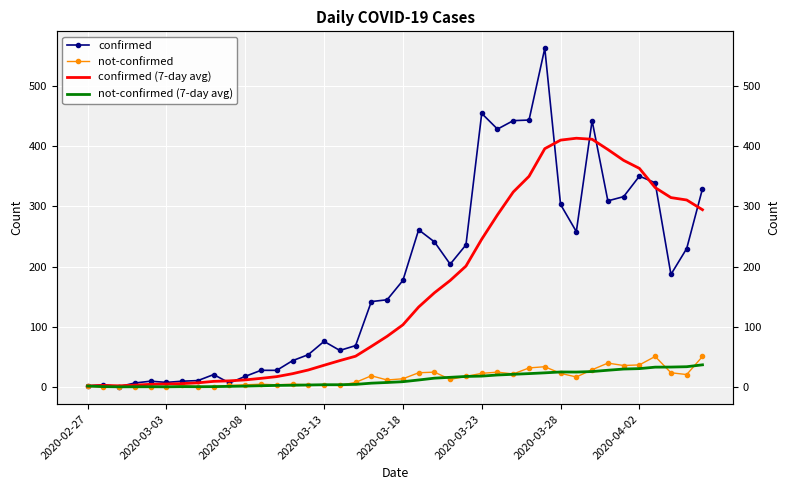

Between 2020-03-28 and 10, which series saw the biggest shift?

confirmed